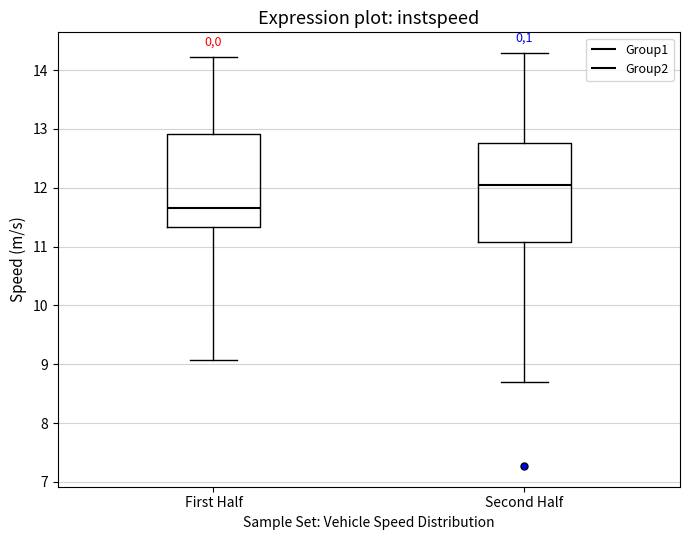

Reading left to right, read every box against the y-axis: the position of its median line, the range the box covers, and the ends of its whiskers. The values are not printed on the chart, so give them approximately, as read against the axis.

First Half: median 11.7, box 11.3 to 12.9, whiskers 9.1 to 14.2
Second Half: median 12.1, box 11.1 to 12.8, whiskers 8.7 to 14.3